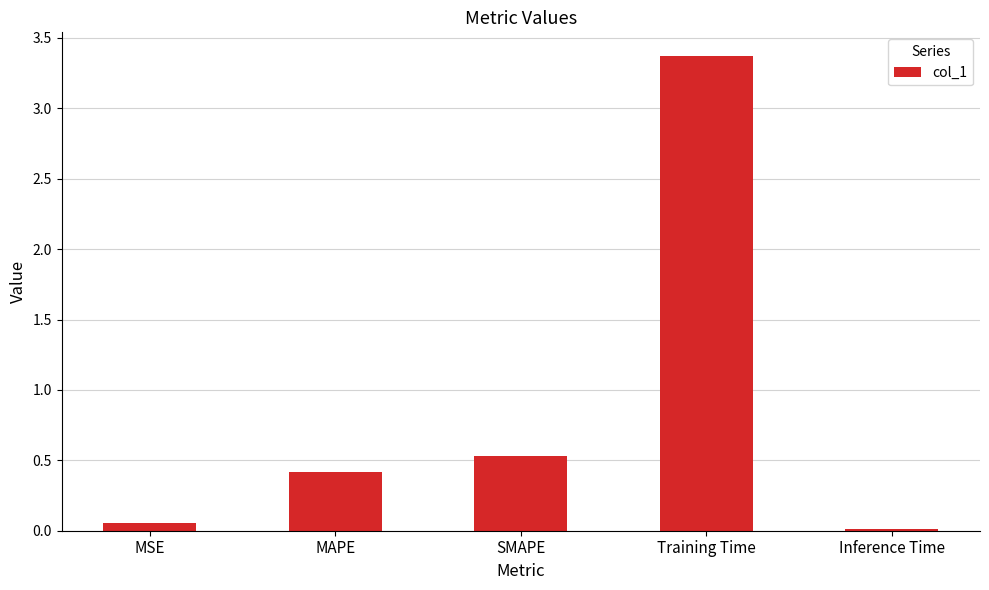

At which category does the chart reach its minimum across all series?

Inference Time